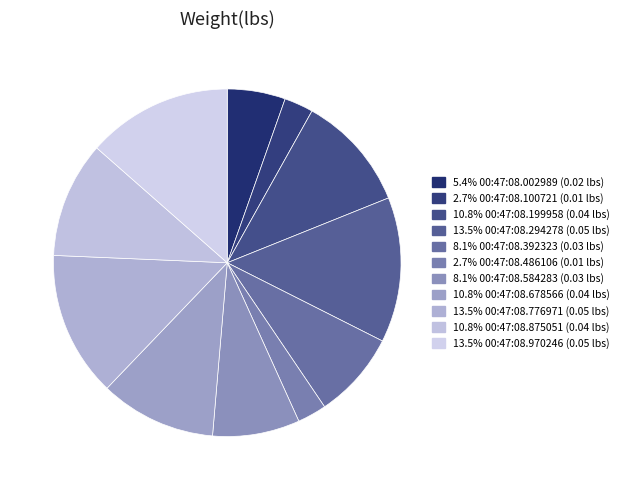

Rank the categories by value from lowest to highest.

00:47:08.100721, 00:47:08.486106, 00:47:08.002989, 00:47:08.392323, 00:47:08.584283, 00:47:08.199958, 00:47:08.678566, 00:47:08.875051, 00:47:08.294278, 00:47:08.776971, 00:47:08.970246